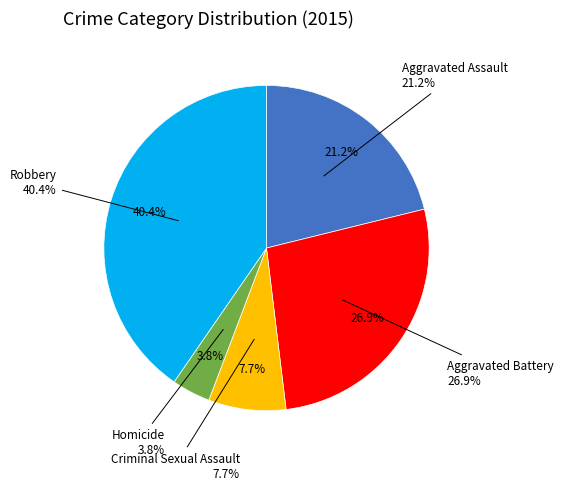

Which has a higher value, Robbery or Homicide?

Robbery